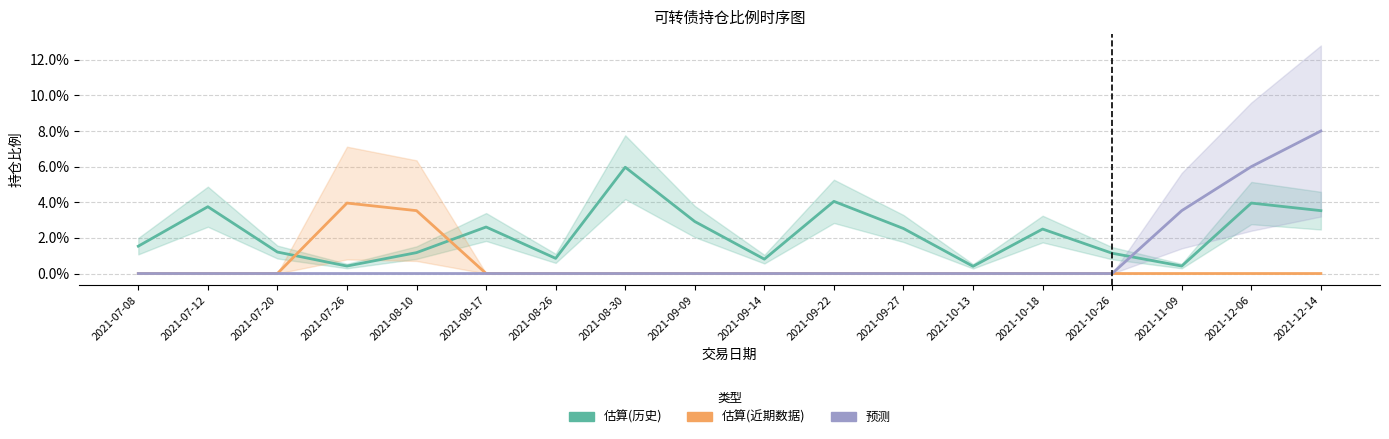

How many positive values does the 预测 series have?

3